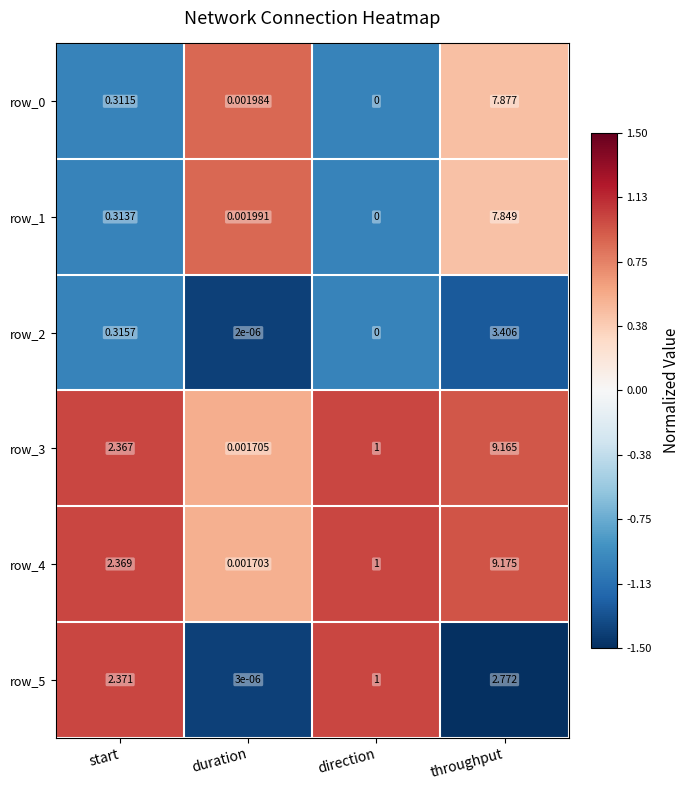

What is the difference between the maximum and minimum values in the row_0 series?

7.9